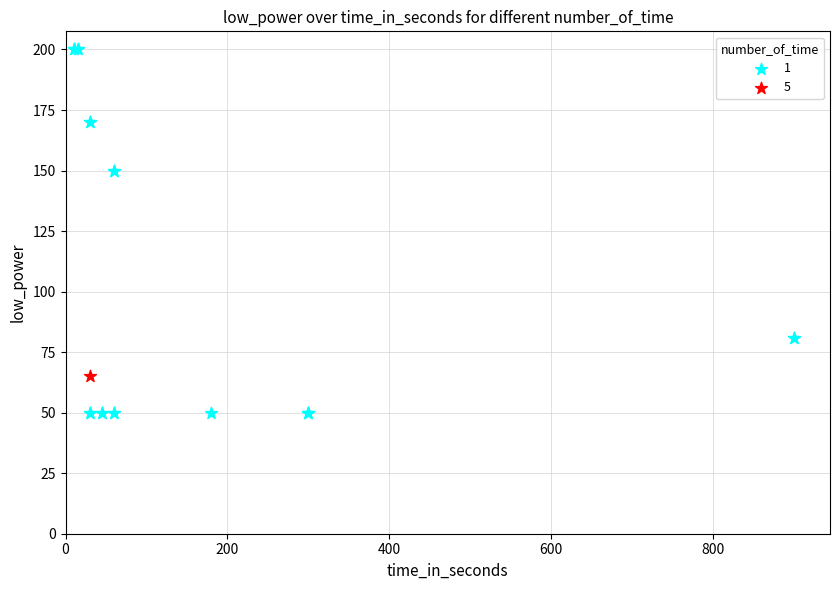

What are all the series names shown in the legend?

1, 5